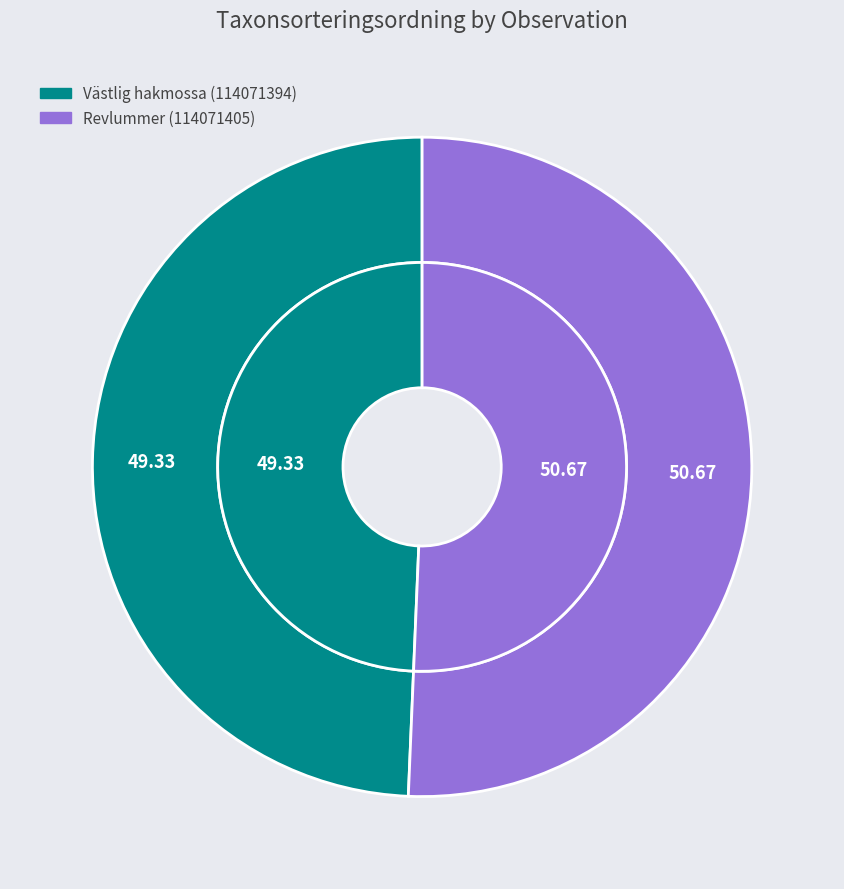

How many segments does this pie chart have?

2